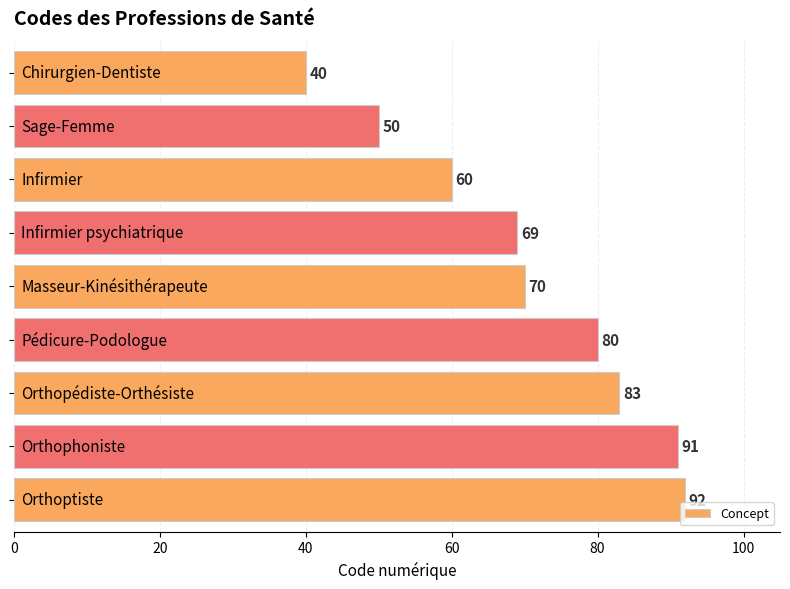

What is the greatest value displayed?

92